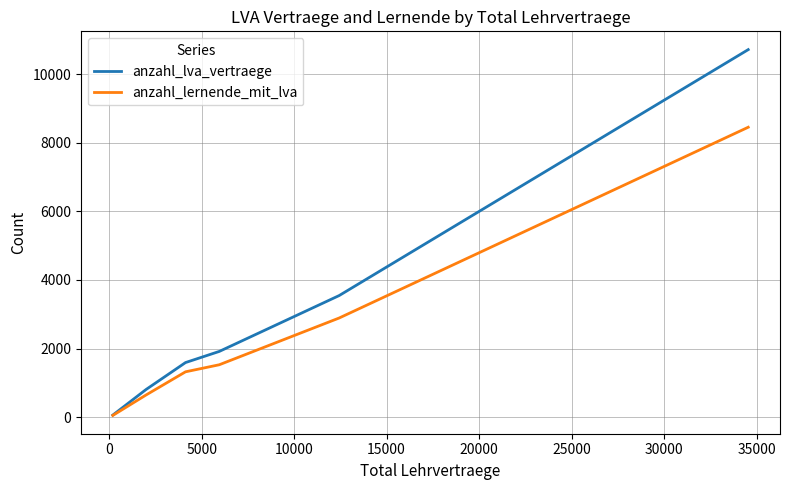

What is the greatest value displayed?

10723